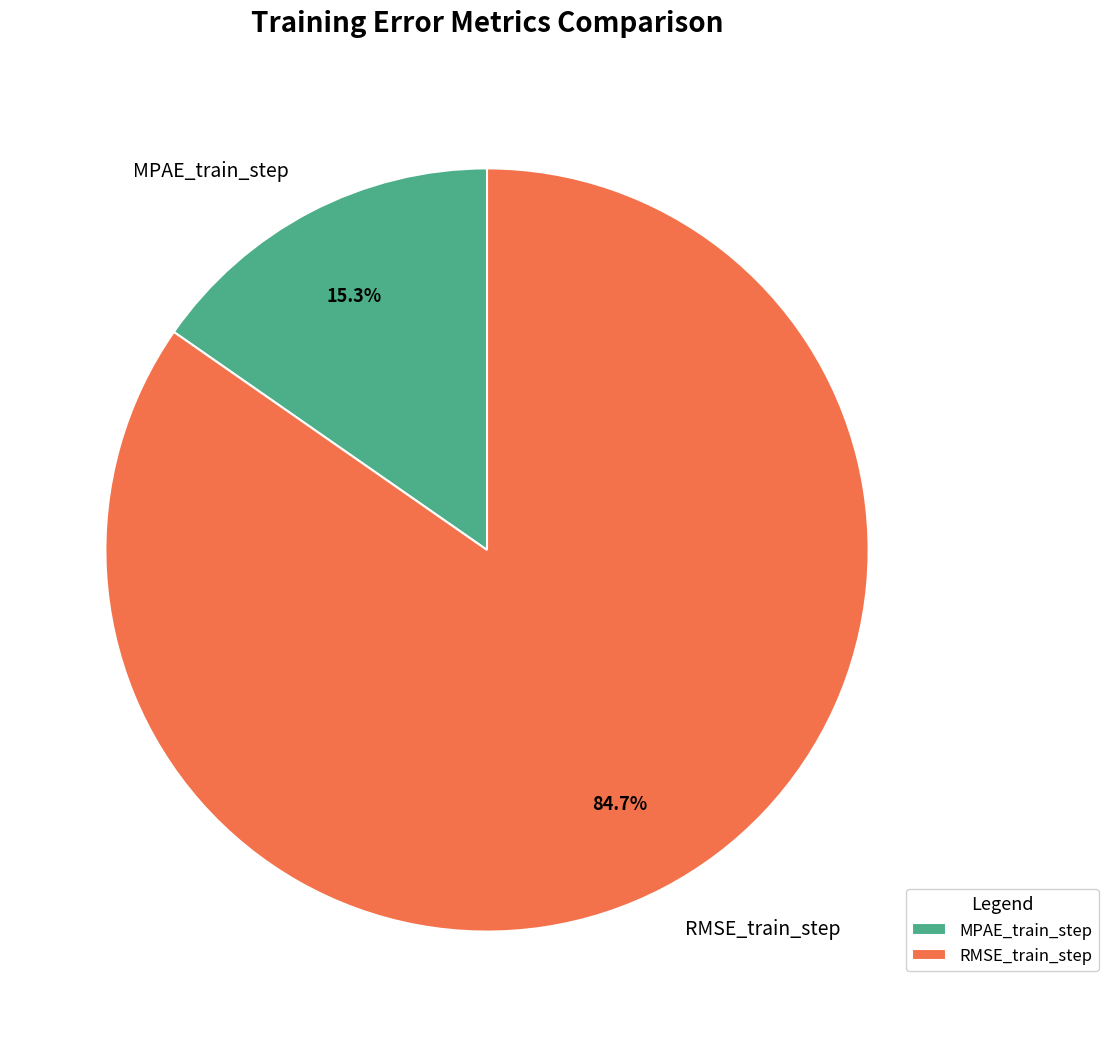

What percentage is the MPAE_train_step slice, to the nearest percent?

15%